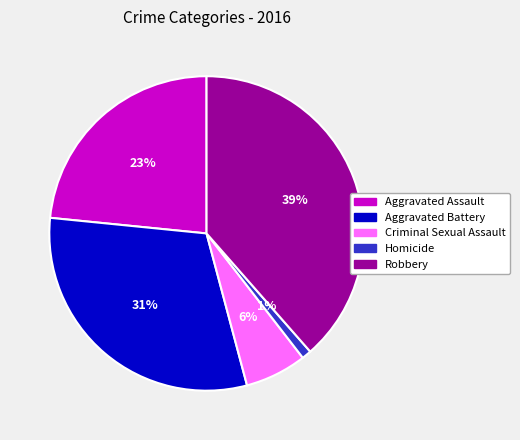

Count the number of slices in the pie.

5